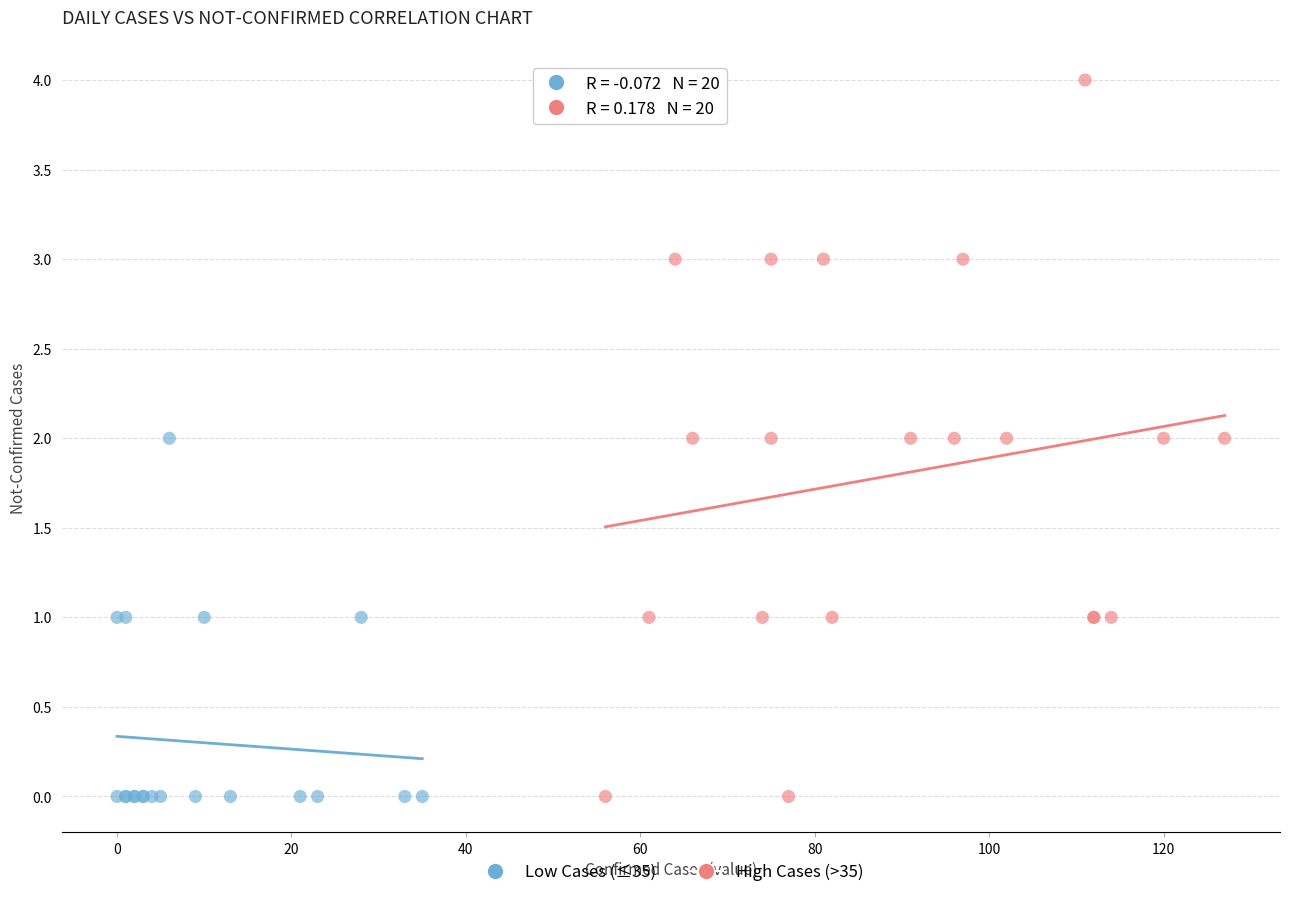

Which series has the widest spread of Y values?

High Cases (>35)